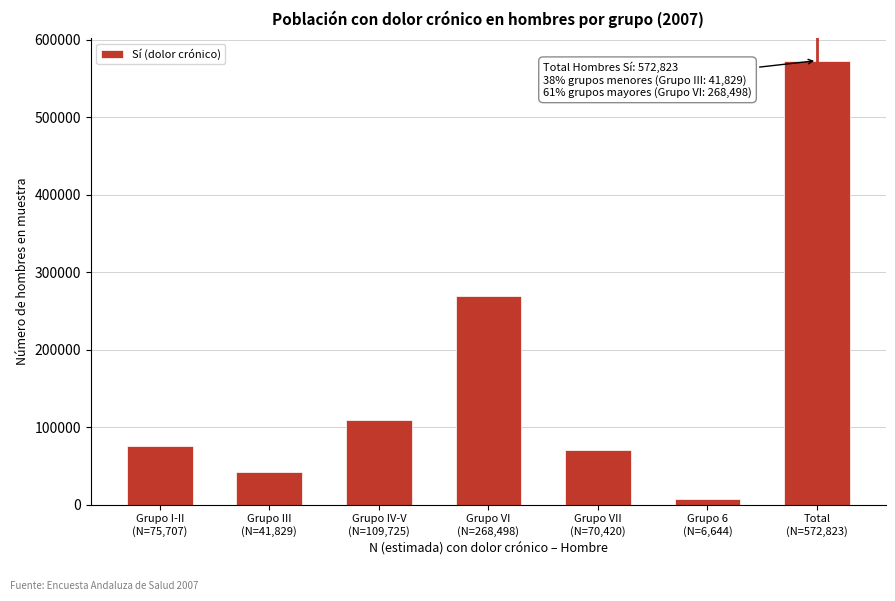

Reading right to left, transcribe all the data shown in this chart.

572823	6644	70420	268498	109725	41829	75707